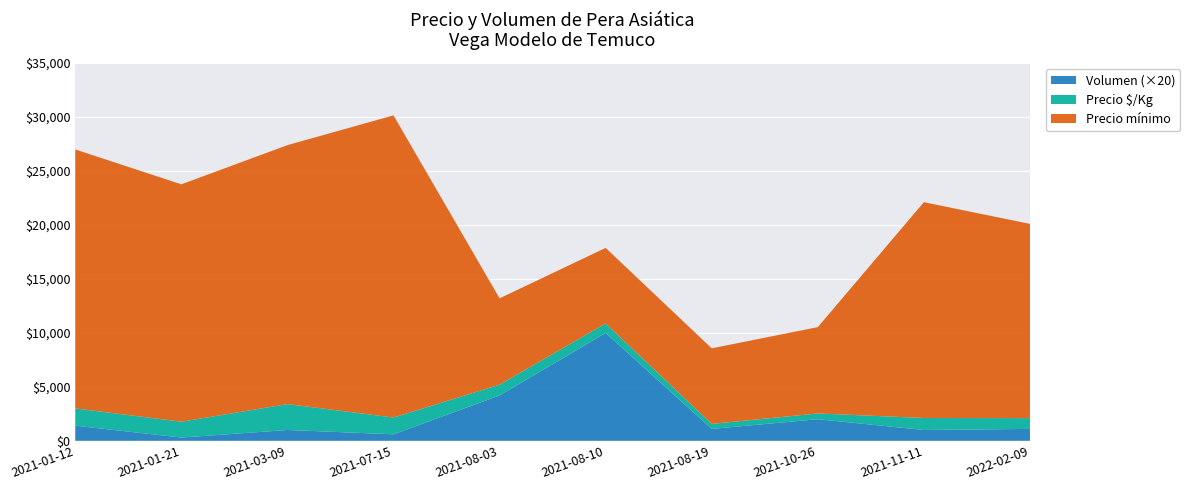

The value of Volumen (×20) at 2021-08-10 is 10000. True or false?

True